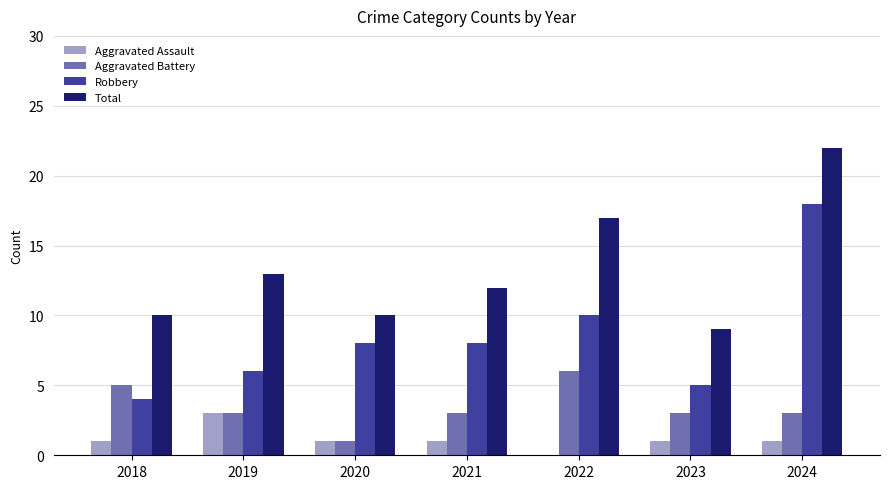

What is the sum of the Aggravated Assault values at 2020 and 2021?

2